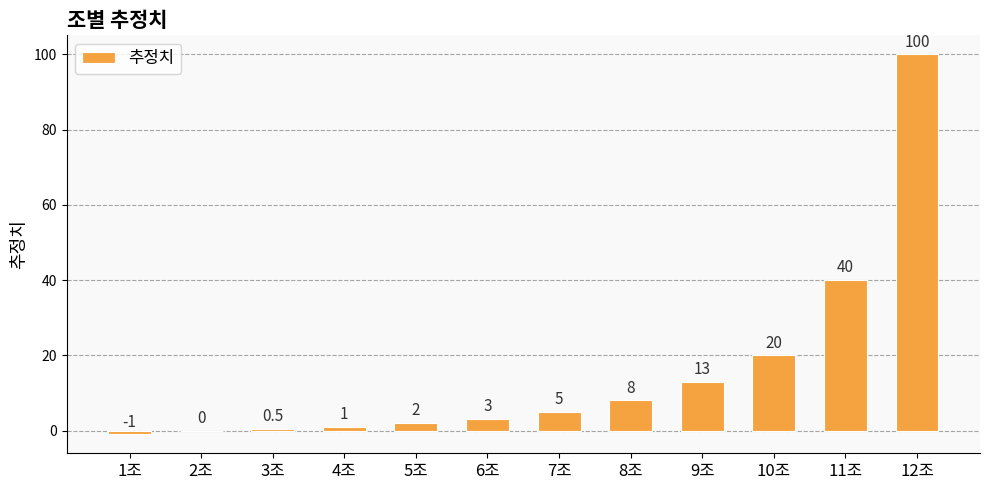

What is the greatest value displayed?

100.0